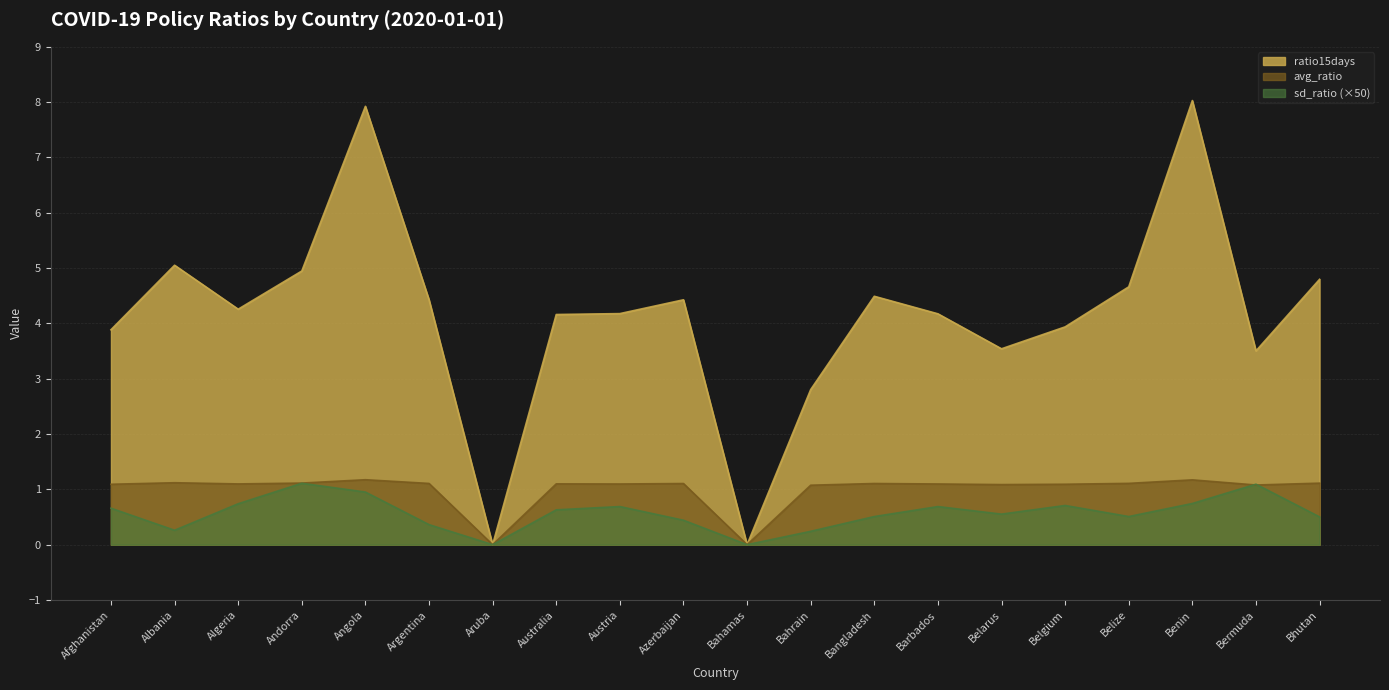

What is the value of the sd_ratio point at the 10th from the left?

0.4